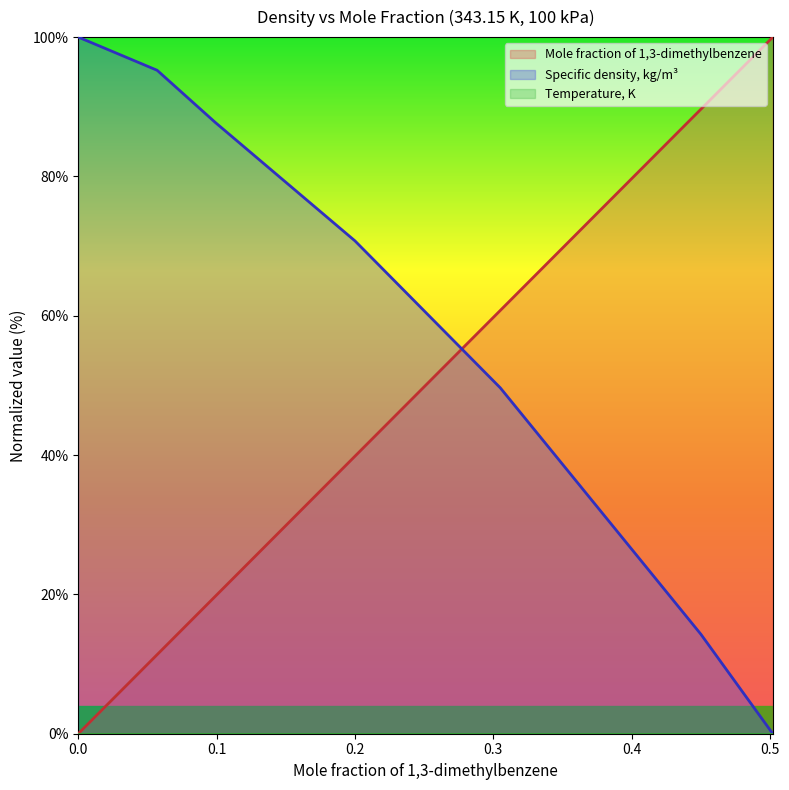

What is the average value of the Specific density, kg/m3 series?

55.2